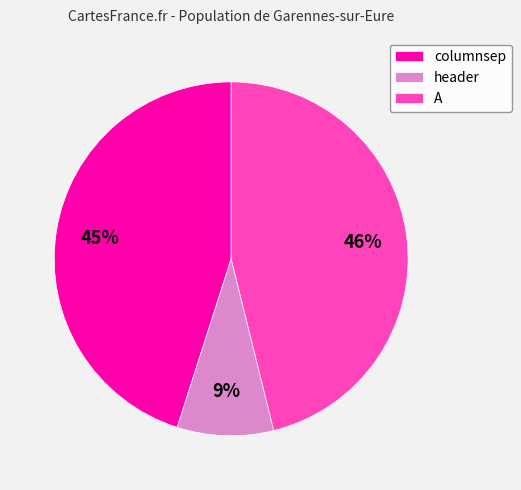

What is the ratio of the value at header to the value at columnsep?

0.2